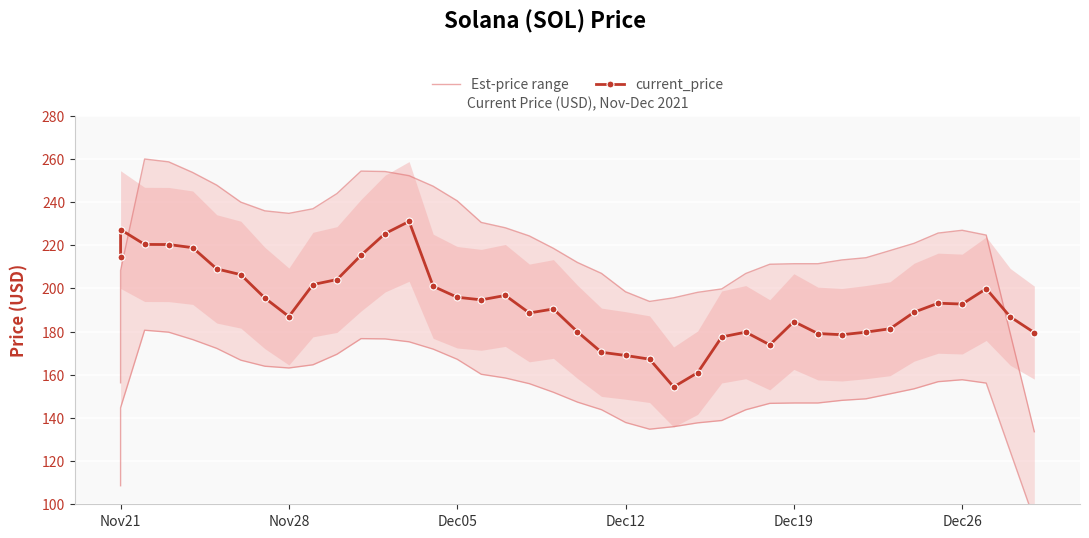

How many data points in current_price are less than 192?

20